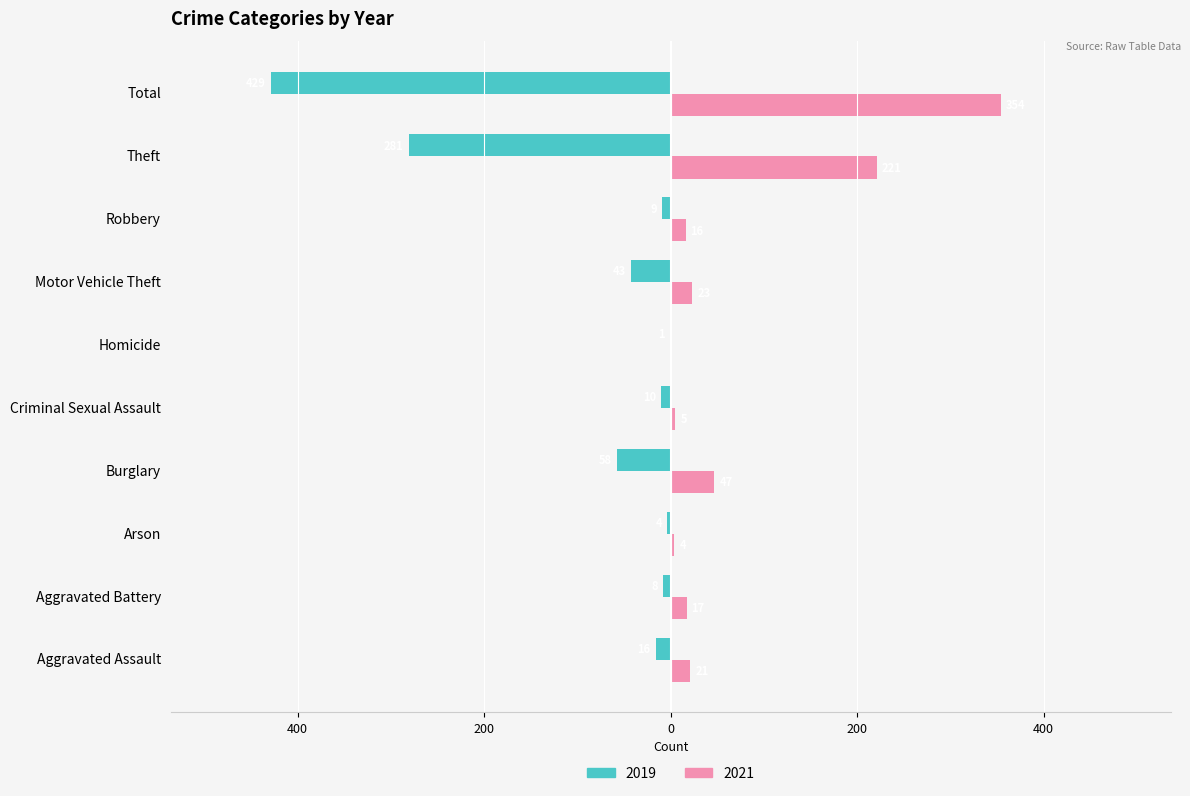

What is the difference between the second highest and minimum values in the 2021 series?

221